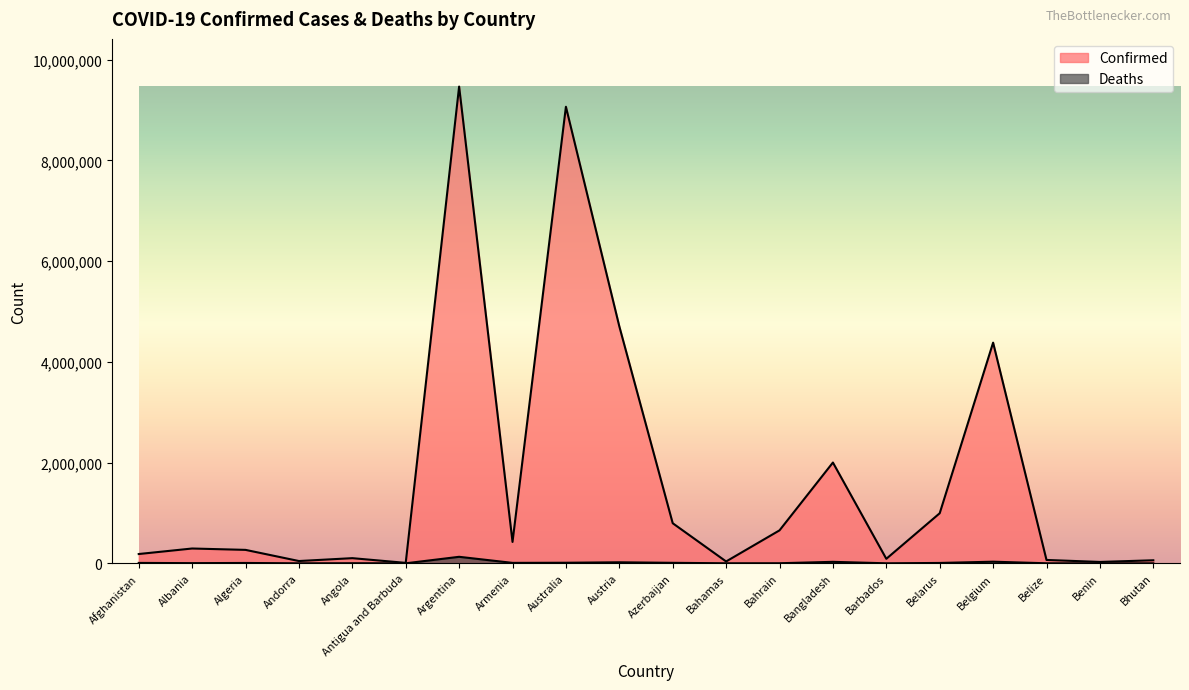

Reading left to right, list all the values displayed in this chart.

Confirmed: 184360	293917	266700	45326	102301	8736	9465827	424400	9065275	4704616	795832	36545	654221	2000899	89339	994037	4381331	66621	27271	60109
Deaths: 7738	3517	6875	153	1912	144	129202	8629	11134	20226	9733	822	1506	29258	482	7118	32118	680	163	21